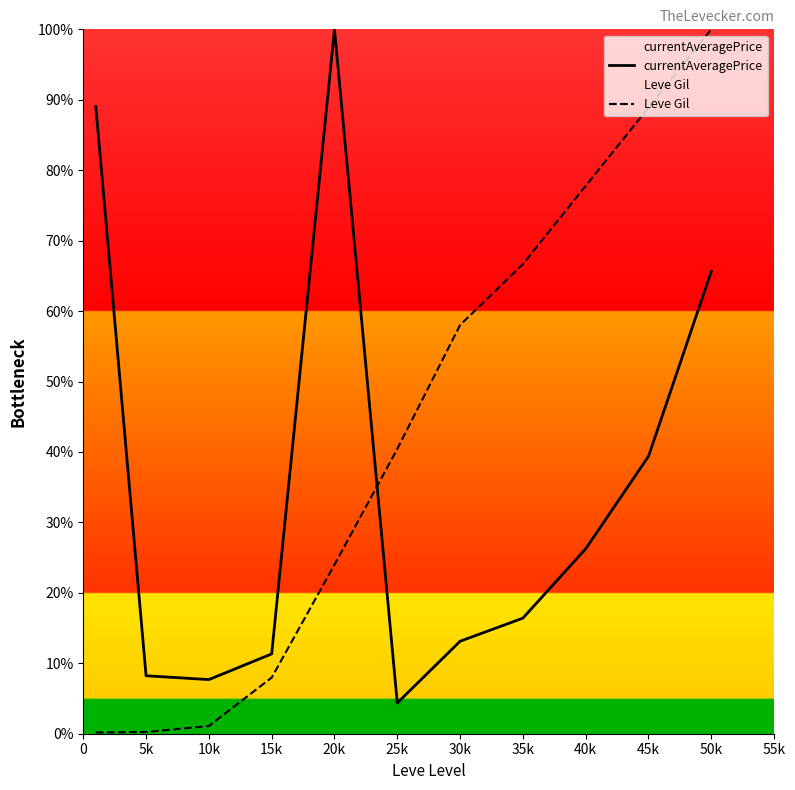

What is the approximate value of currentAveragePrice at 0?

0.9